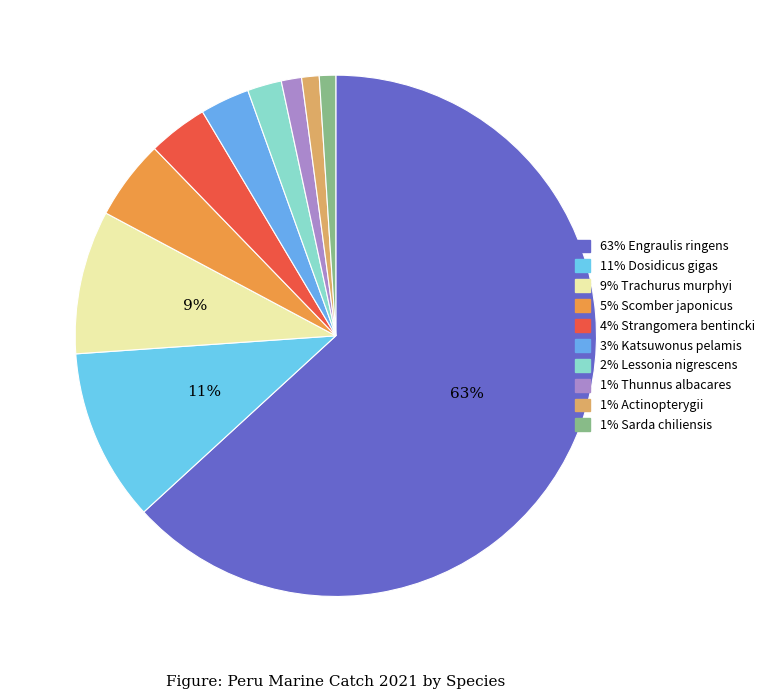

Rank the categories by value from lowest to highest.

Sarda chiliensis, Actinopterygii, Thunnus albacares, Lessonia nigrescens, Katsuwonus pelamis, Strangomera bentincki, Scomber japonicus, Trachurus murphyi, Dosidicus gigas, Engraulis ringens